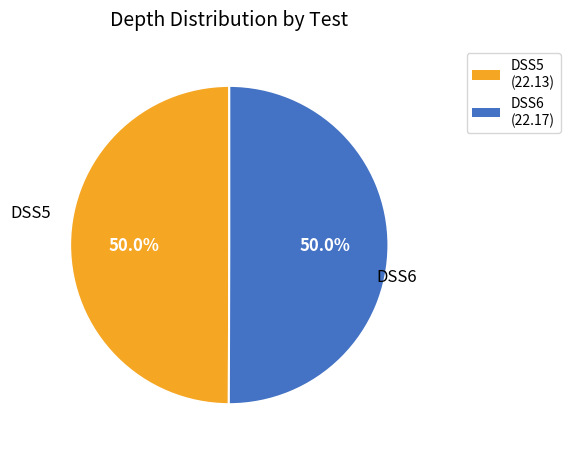

What is the ratio of the value at DSS6 to the value at DSS5?

1.0